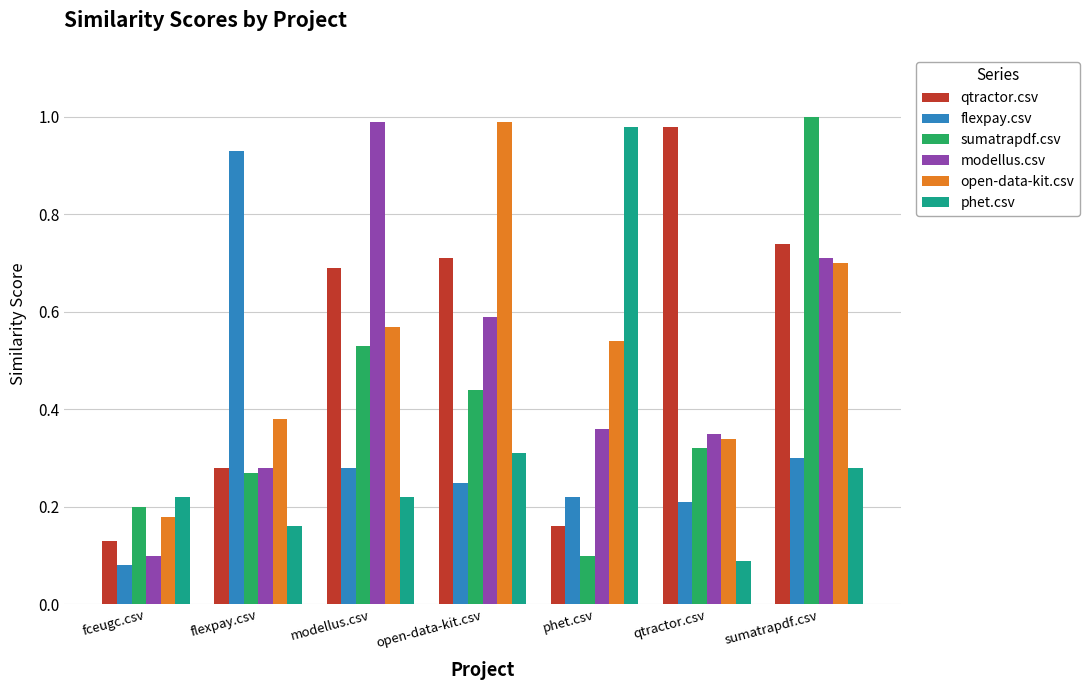

Is it true that modellus.csv equals 0.1 at fceugc.csv?

True